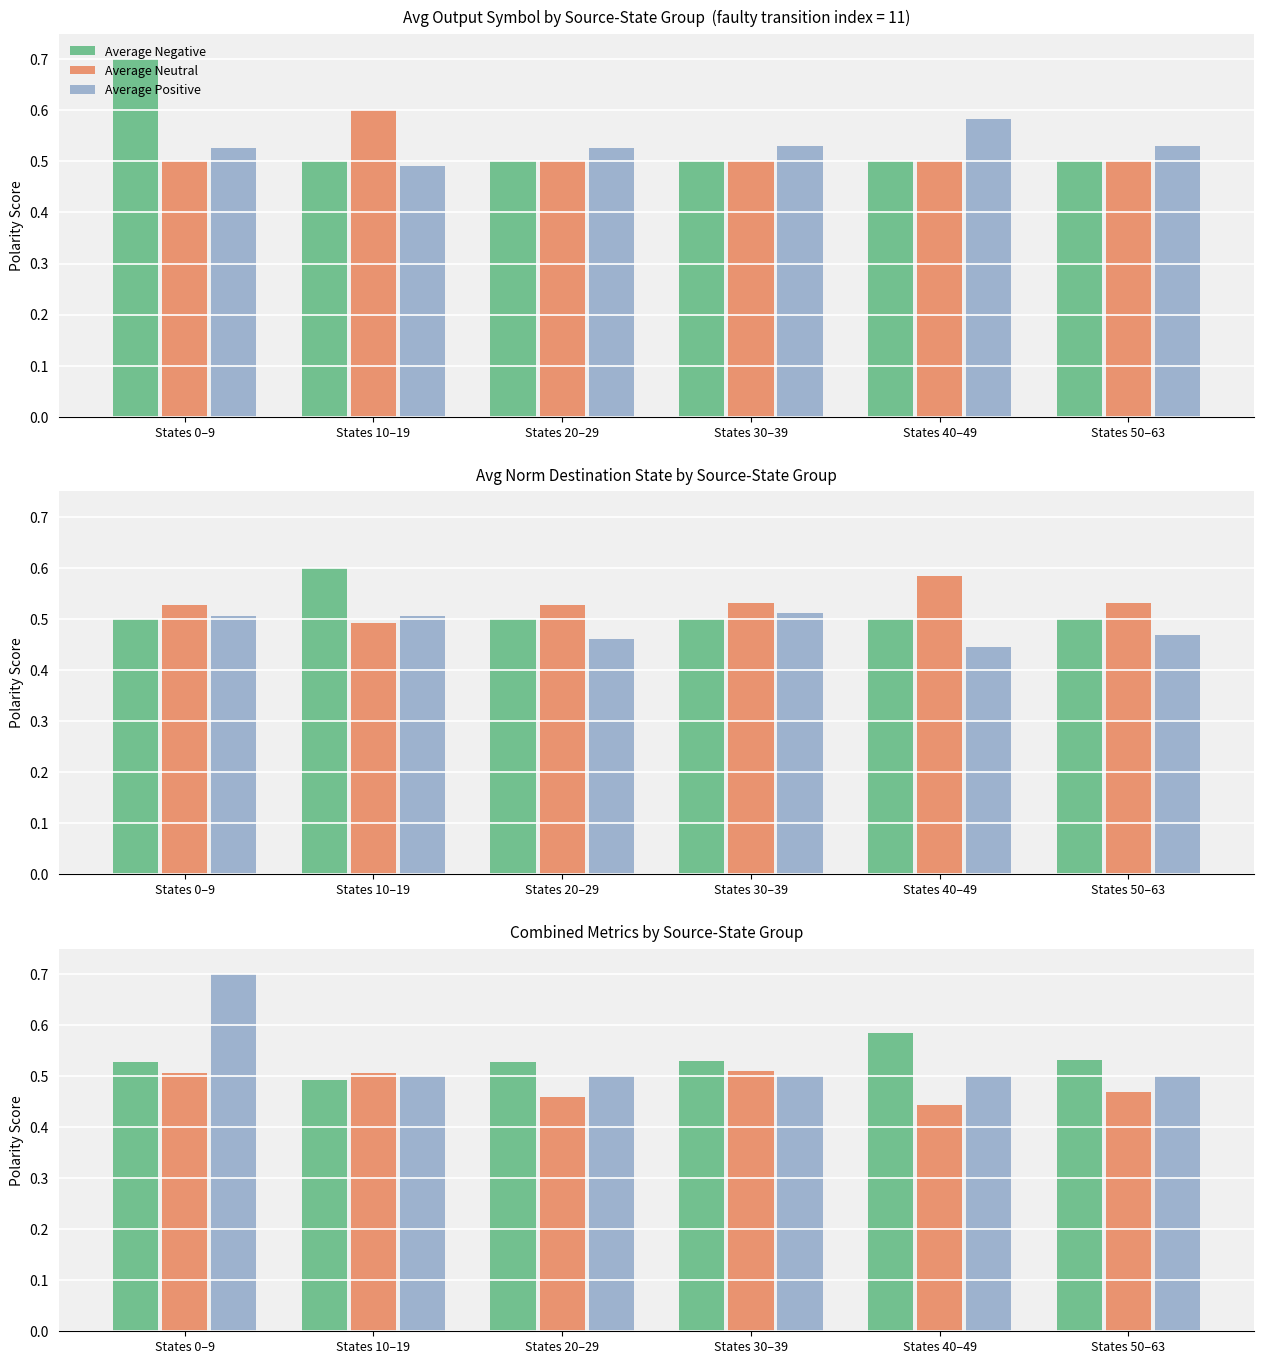

What is the total value across all series at States 40–49?

1.5